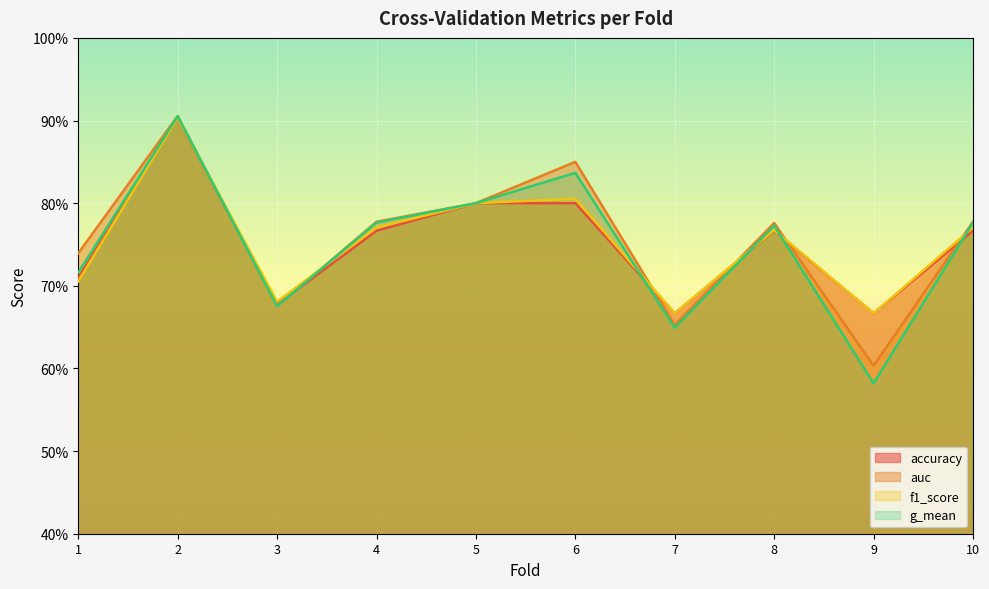

What is the smallest value displayed?

0.6